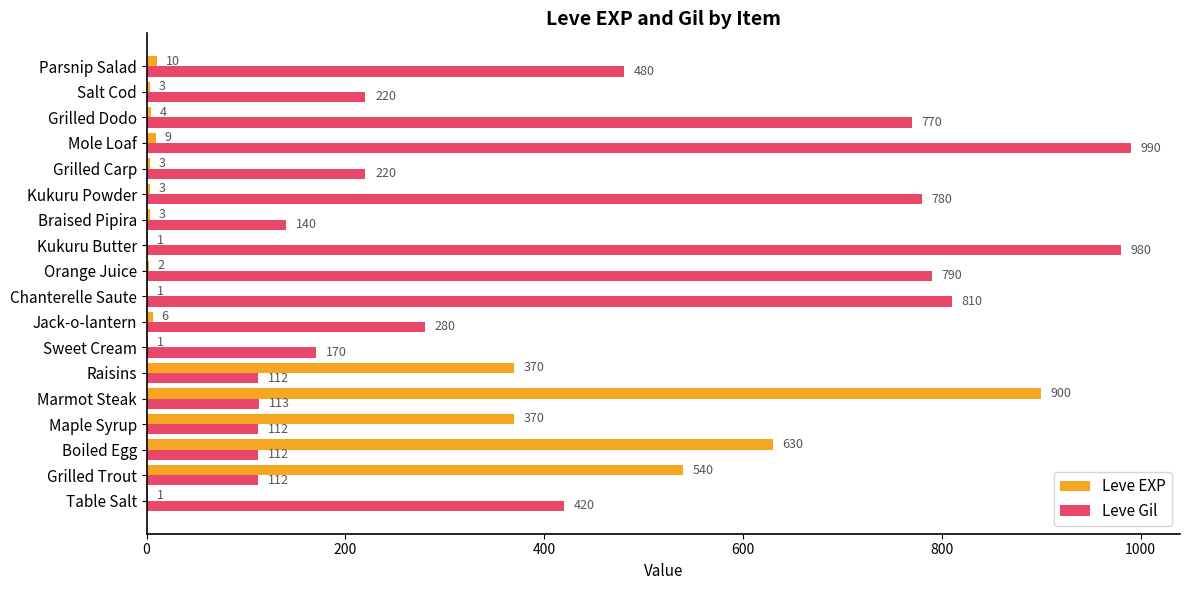

What is the highest value of the Leve EXP series?

900